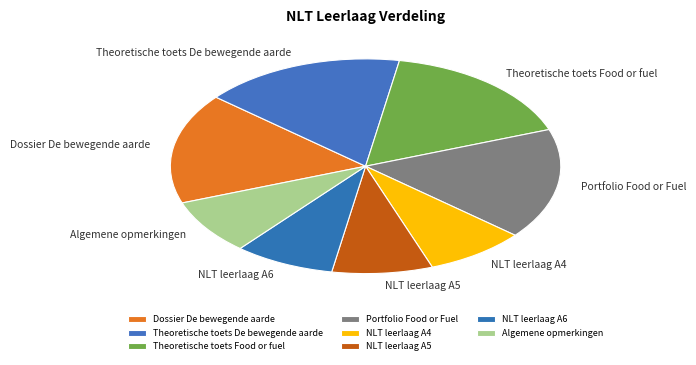

Does NLT leerlaag A6 represent more than half of the total?

No